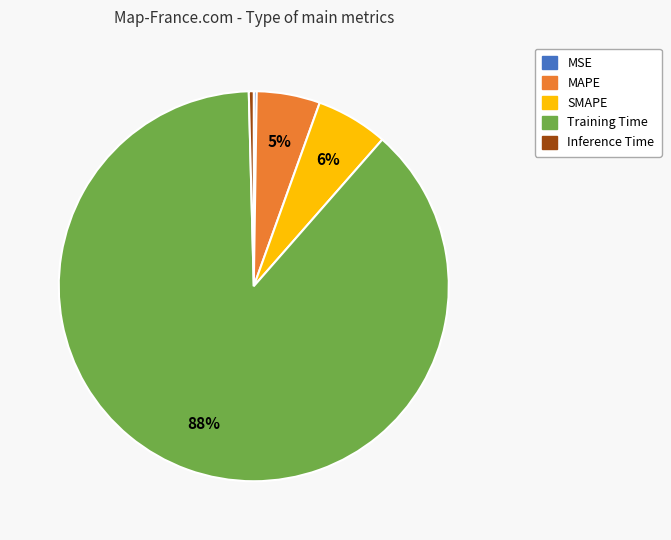

Which slice is the largest?

Training Time